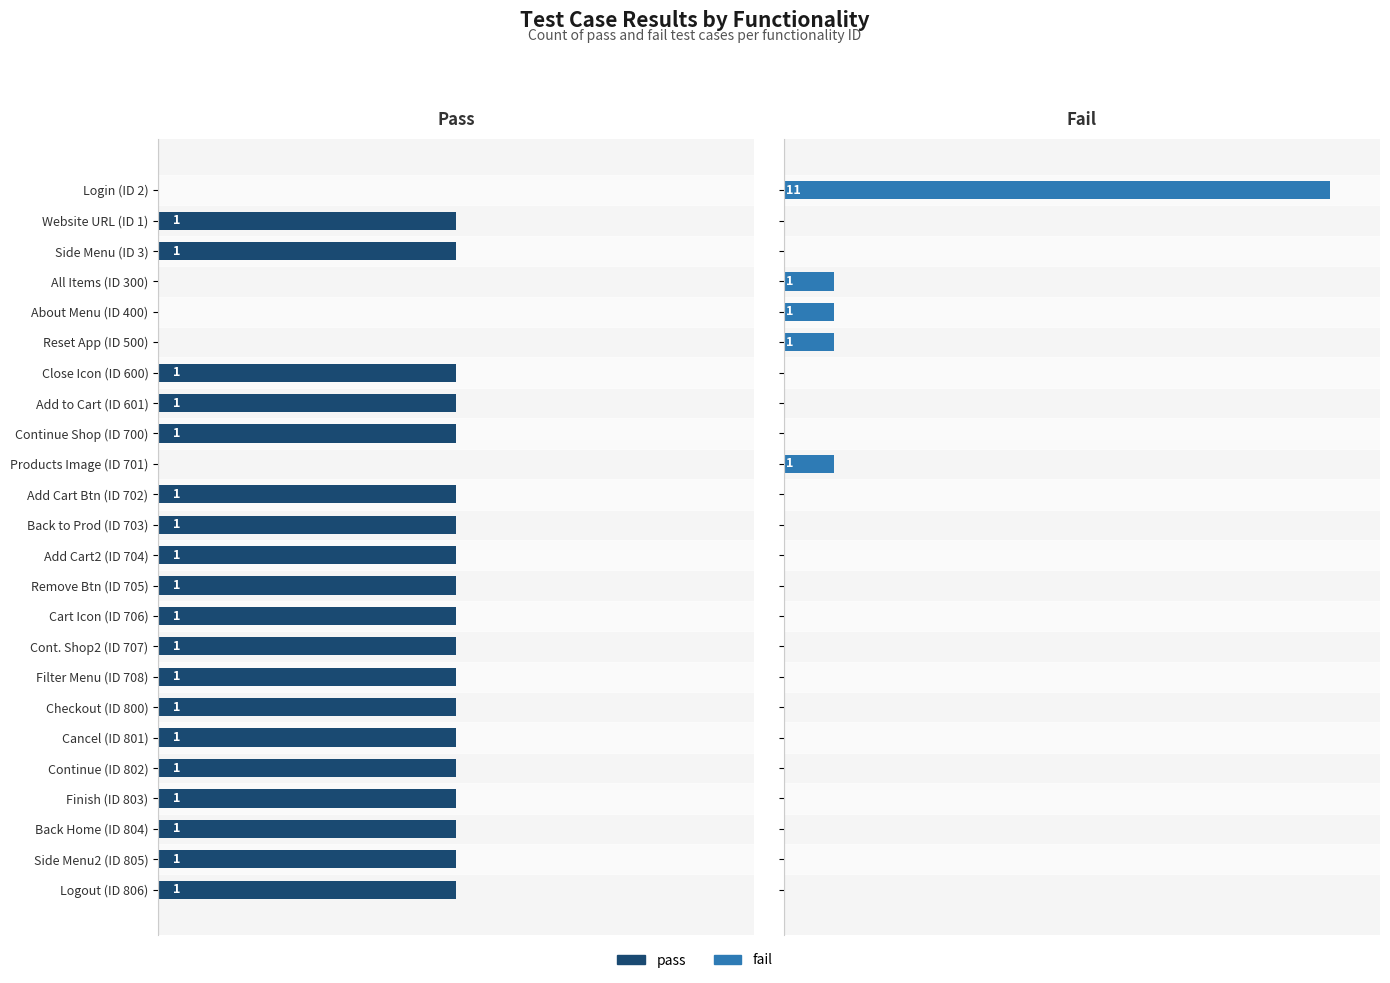

Which series has the largest total across all categories?

pass